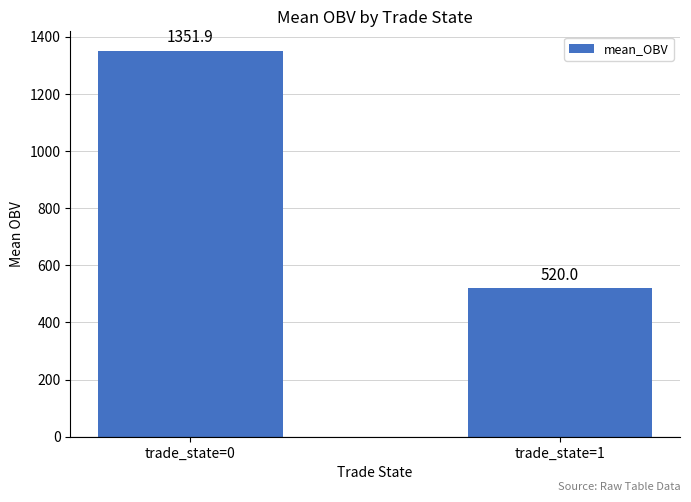

How many bars are there in total?

2